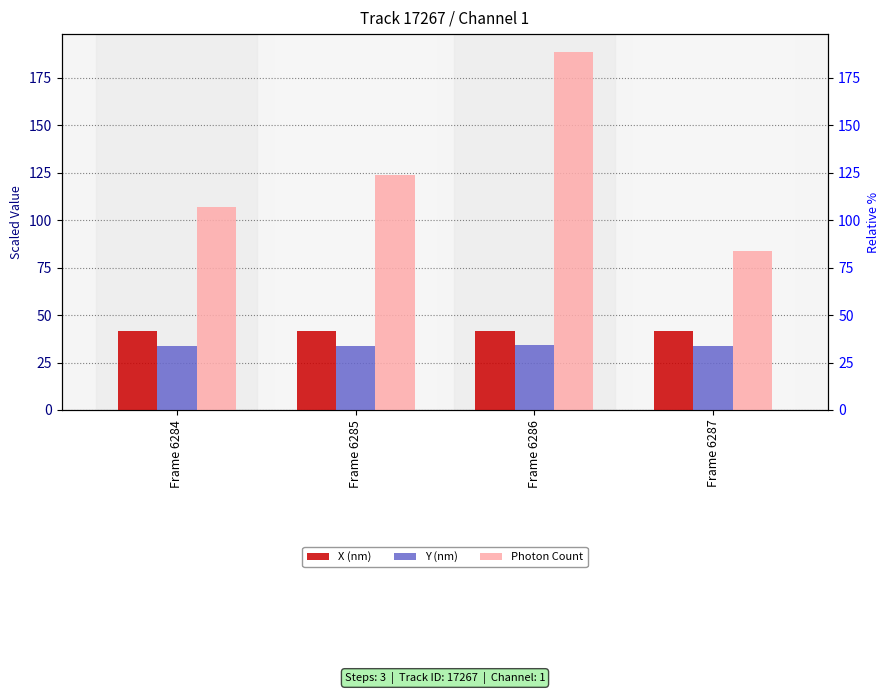

What is the approximate value of Photon Count at Frame 6287?

83.9